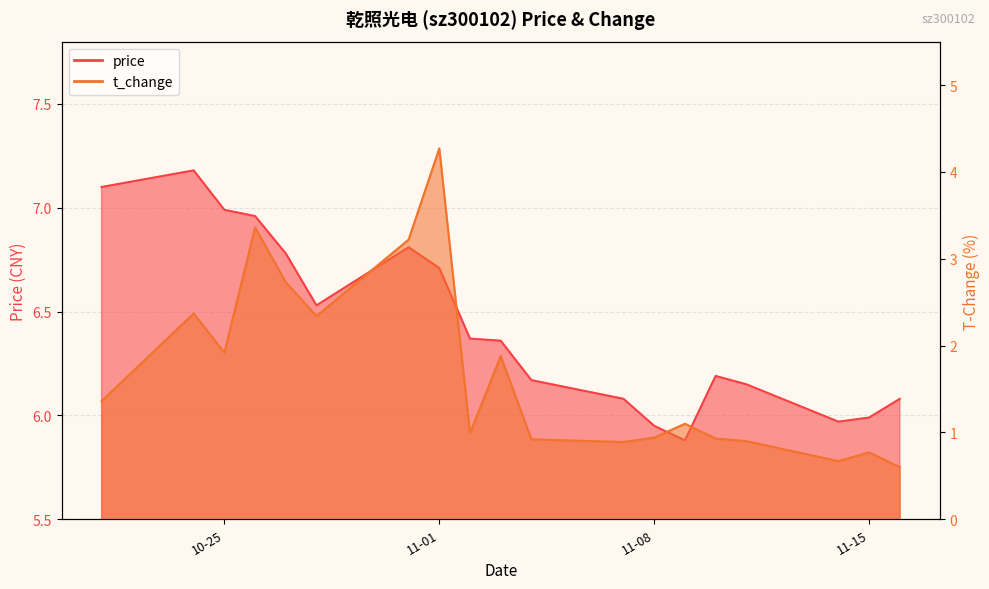

What is the label of the 15th point from the left?

2022-11-10